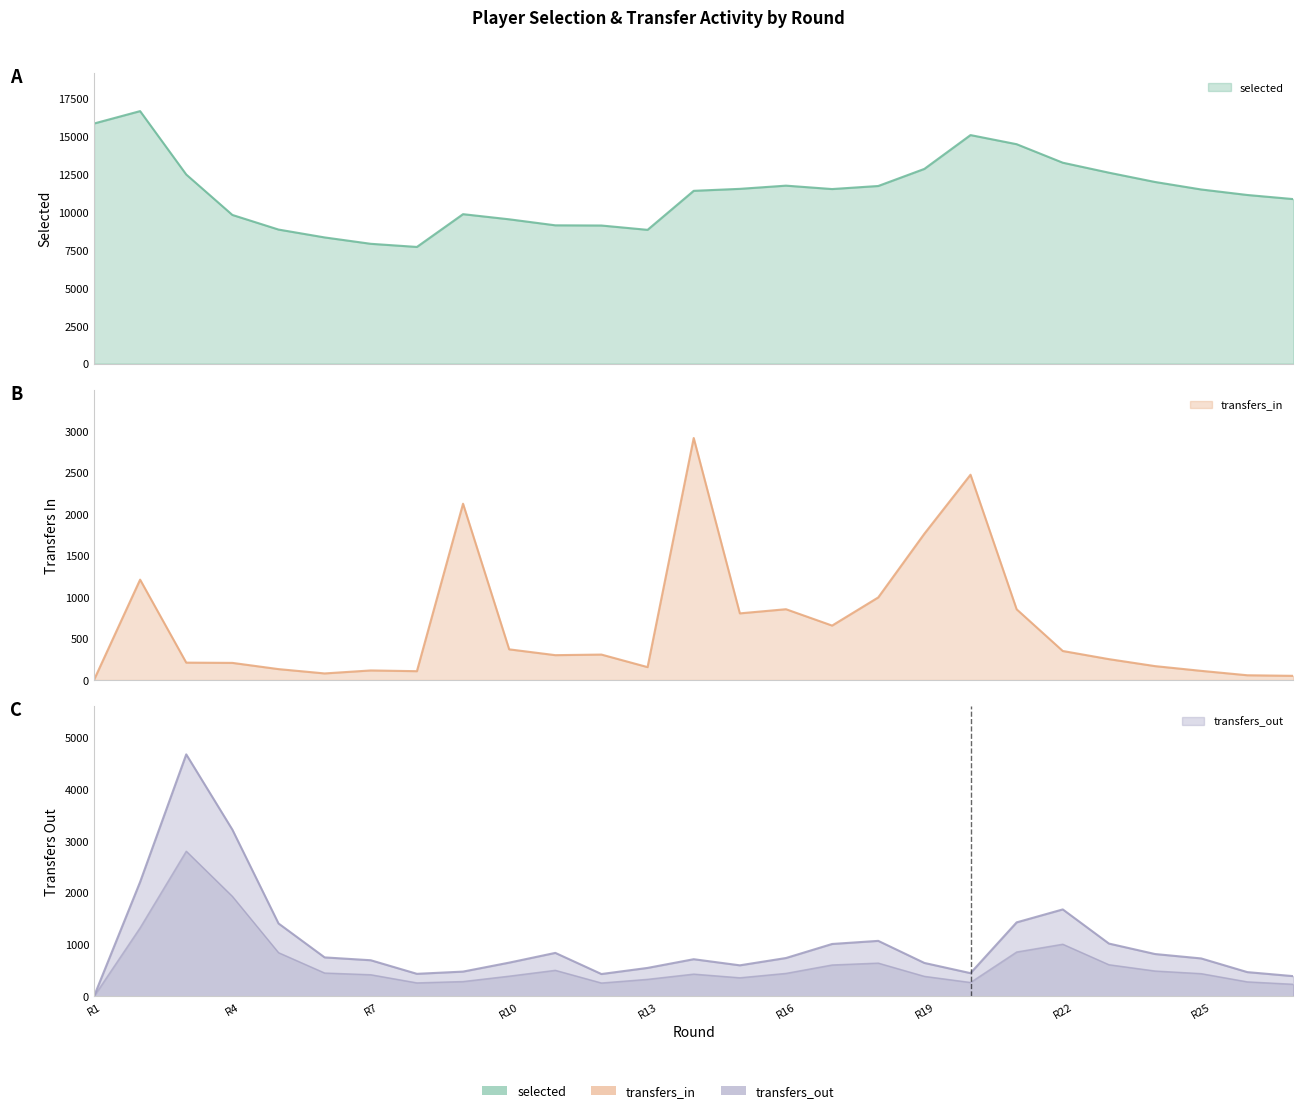

True or false: selected and transfers_out cross at least once.

False